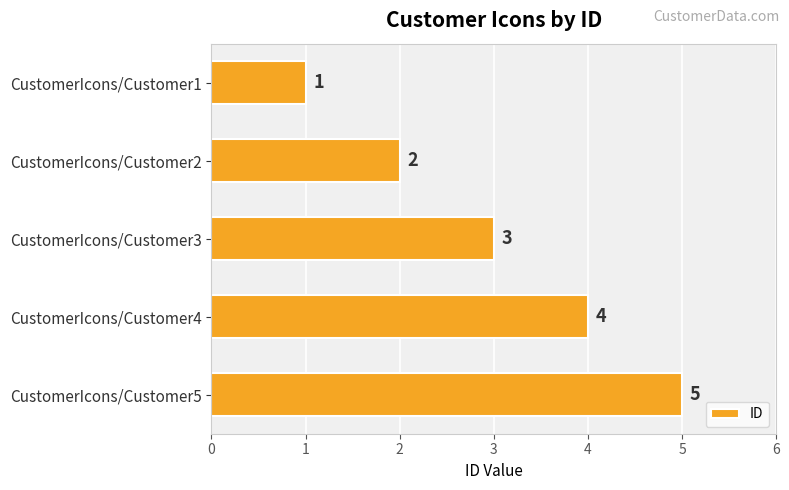

What is the sum of the values at CustomerIcons/Customer5 and CustomerIcons/Customer2?

7